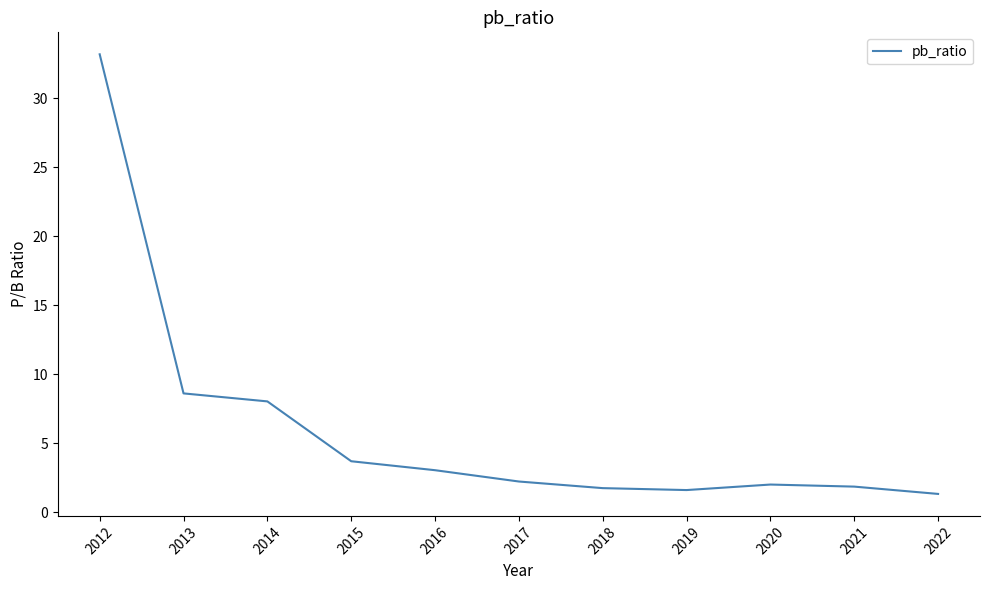

The chart shows a value of 1.3 at 2022. True or false?

True